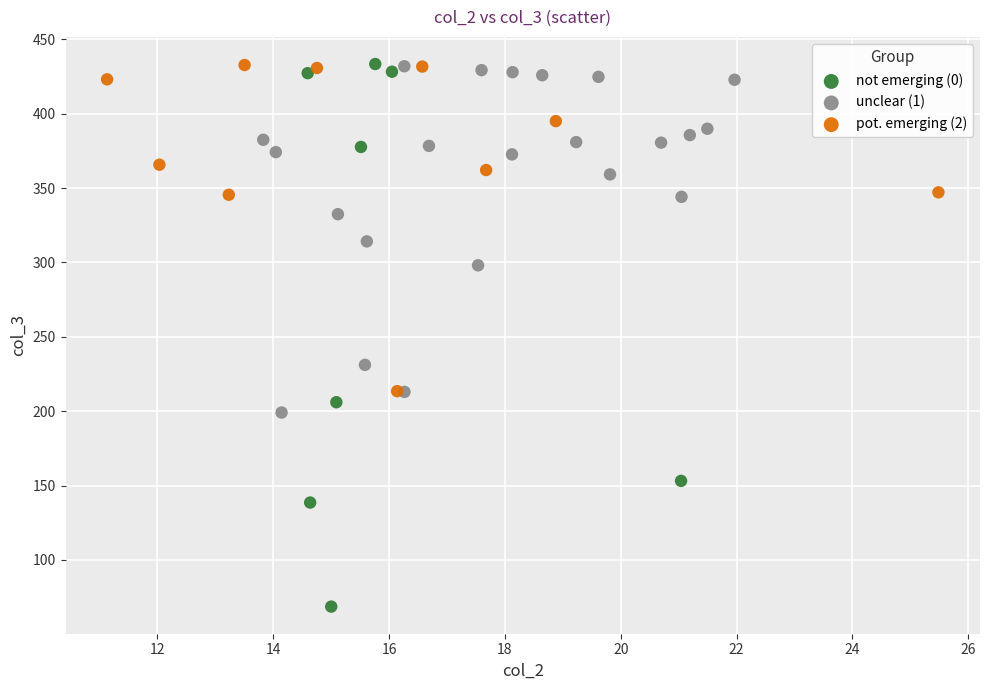

Which series reaches the minimum Y coordinate?

not emerging (0)